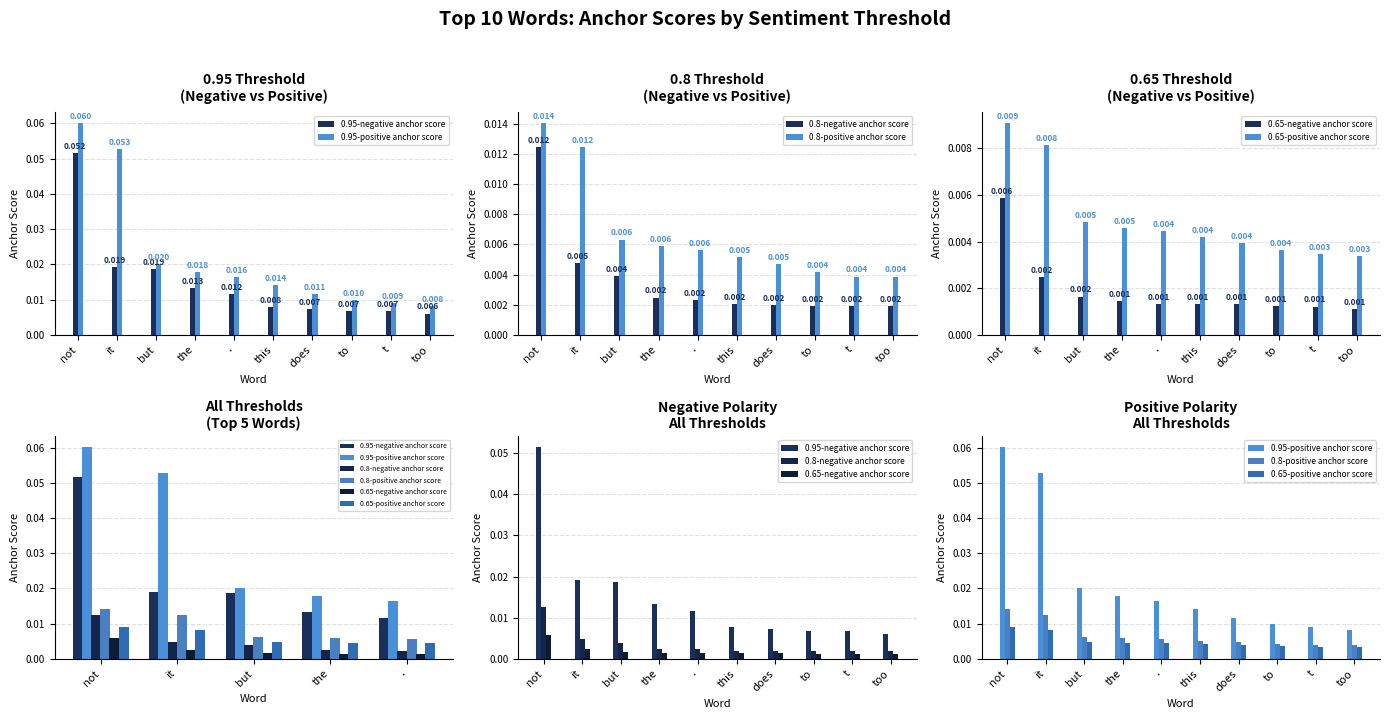

Reading left to right, extract all data points from this chart.

0.95-negative anchor score: 0.1	0.0	0.0	0.0	0.0	0.0	0.0	0.0	0.0	0.0
0.95-positive anchor score: 0.1	0.1	0.0	0.0	0.0	0.0	0.0	0.0	0.0	0.0
0.8-negative anchor score: 0.0	0.0	0.0	0.0	0.0	0.0	0.0	0.0	0.0	0.0
0.8-positive anchor score: 0.0	0.0	0.0	0.0	0.0	0.0	0.0	0.0	0.0	0.0
0.65-negative anchor score: 0.0	0.0	0.0	0.0	0.0	0.0	0.0	0.0	0.0	0.0
0.65-positive anchor score: 0.0	0.0	0.0	0.0	0.0	0.0	0.0	0.0	0.0	0.0